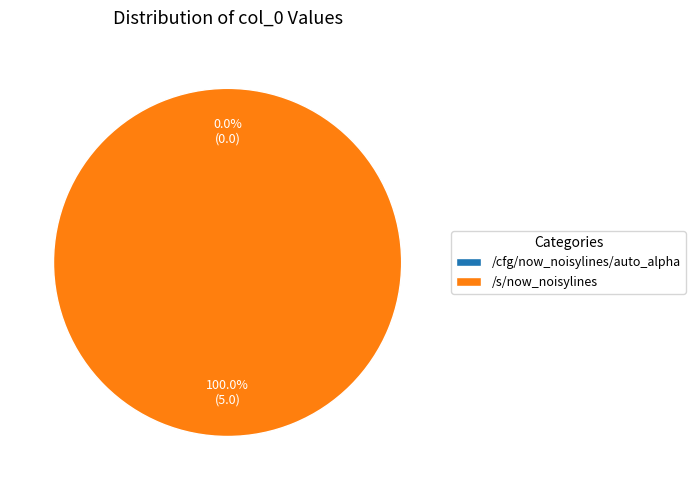

What is the change in value from /cfg/now_noisylines/auto_alpha to /s/now_noisylines?

+5